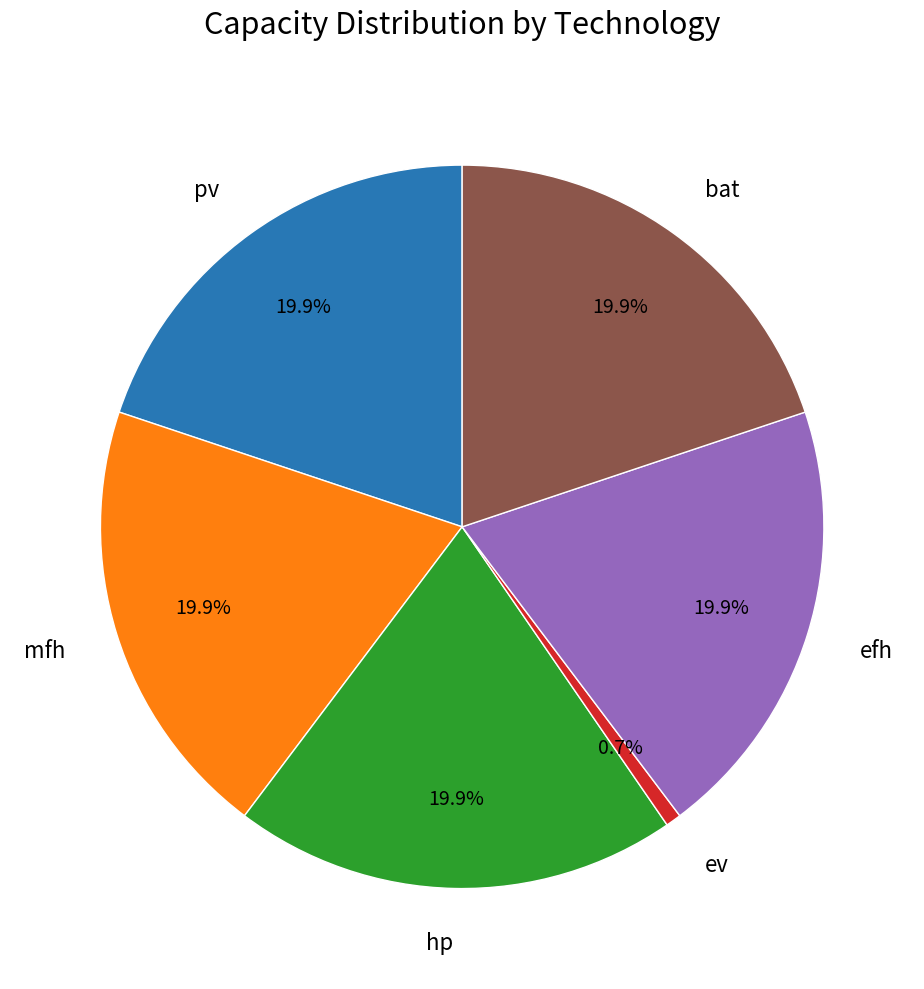

Combined, what portion of the pie is bat and mfh?

39.7%